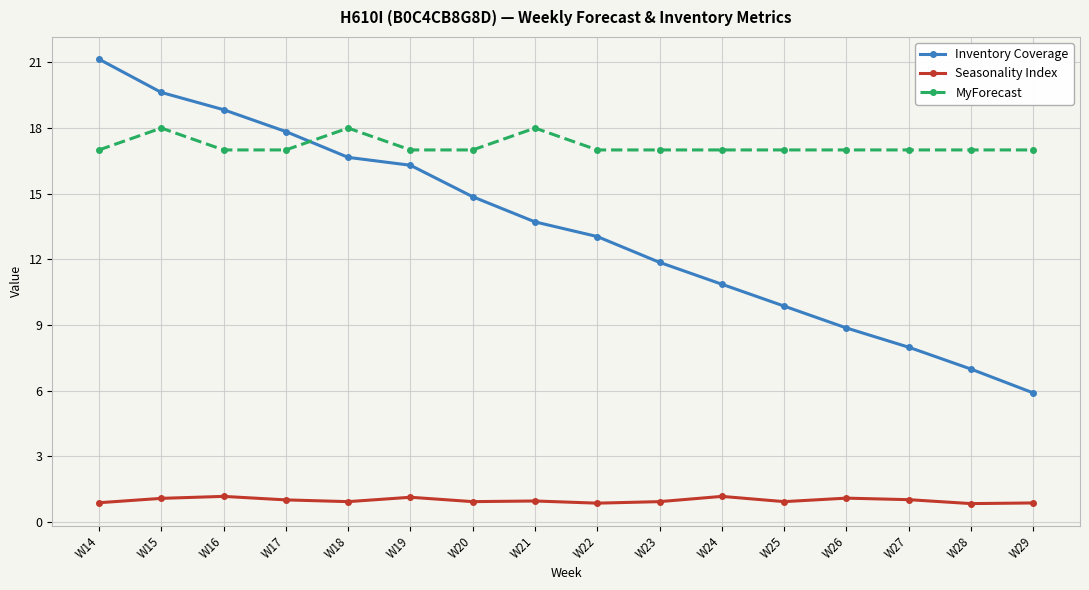

What is the smallest value displayed?

0.8